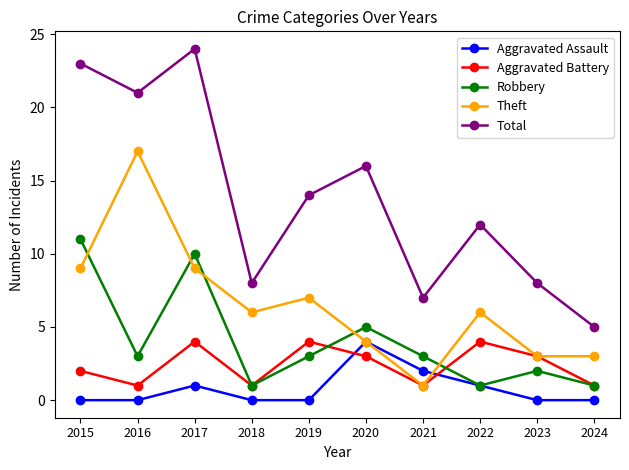

Which category has the highest value in the Theft series?

2016